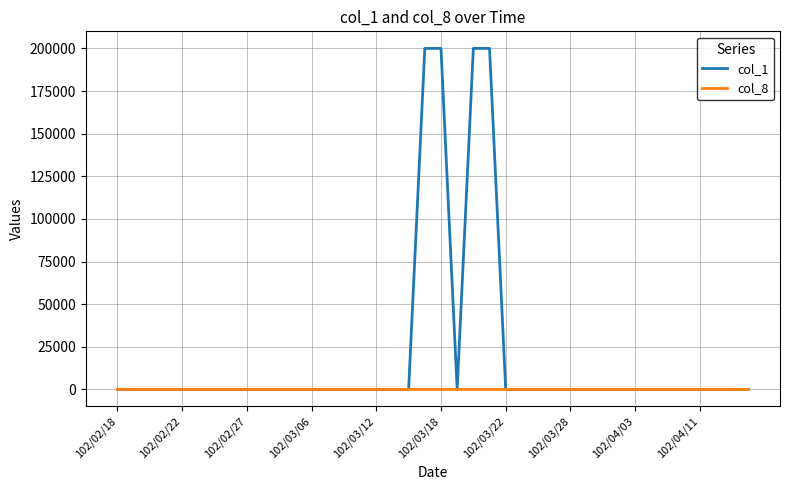

Which series has the largest range (max minus min)?

col_1